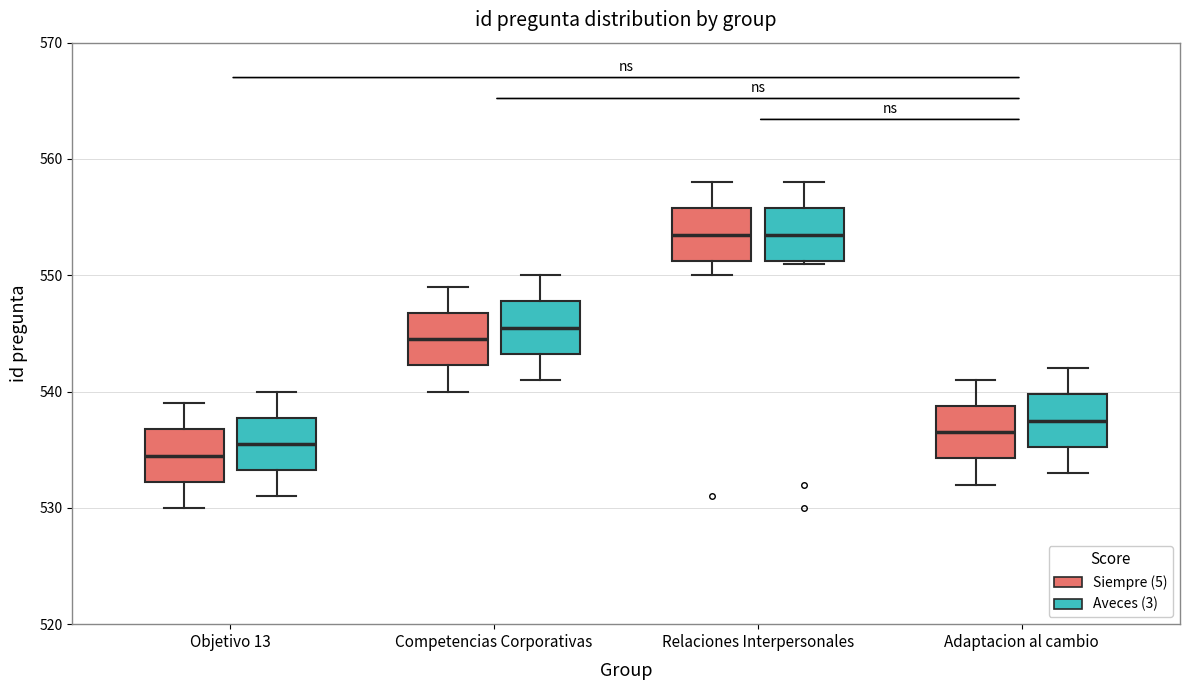

Reading left to right, transcribe this box plot: for each box, give where its median line is, the range the box spans, and where its two whiskers end, as read against the y-axis. The values are not printed on the chart, so give them approximately, as read against the axis.

Objetivo 13 (Siempre (5)): median 535, box 532 to 537, whiskers 530 to 539
Objetivo 13 (Aveces (3)): median 536, box 533 to 538, whiskers 531 to 540
Competencias Corporativas (Siempre (5)): median 545, box 542 to 547, whiskers 540 to 549
Competencias Corporativas (Aveces (3)): median 546, box 543 to 548, whiskers 541 to 550
Relaciones Interpersonales (Siempre (5)): median 554, box 551 to 556, whiskers 550 to 558
Relaciones Interpersonales (Aveces (3)): median 554, box 551 to 556, whiskers 551 to 558
Adaptacion al cambio (Siempre (5)): median 537, box 534 to 539, whiskers 532 to 541
Adaptacion al cambio (Aveces (3)): median 538, box 535 to 540, whiskers 533 to 542